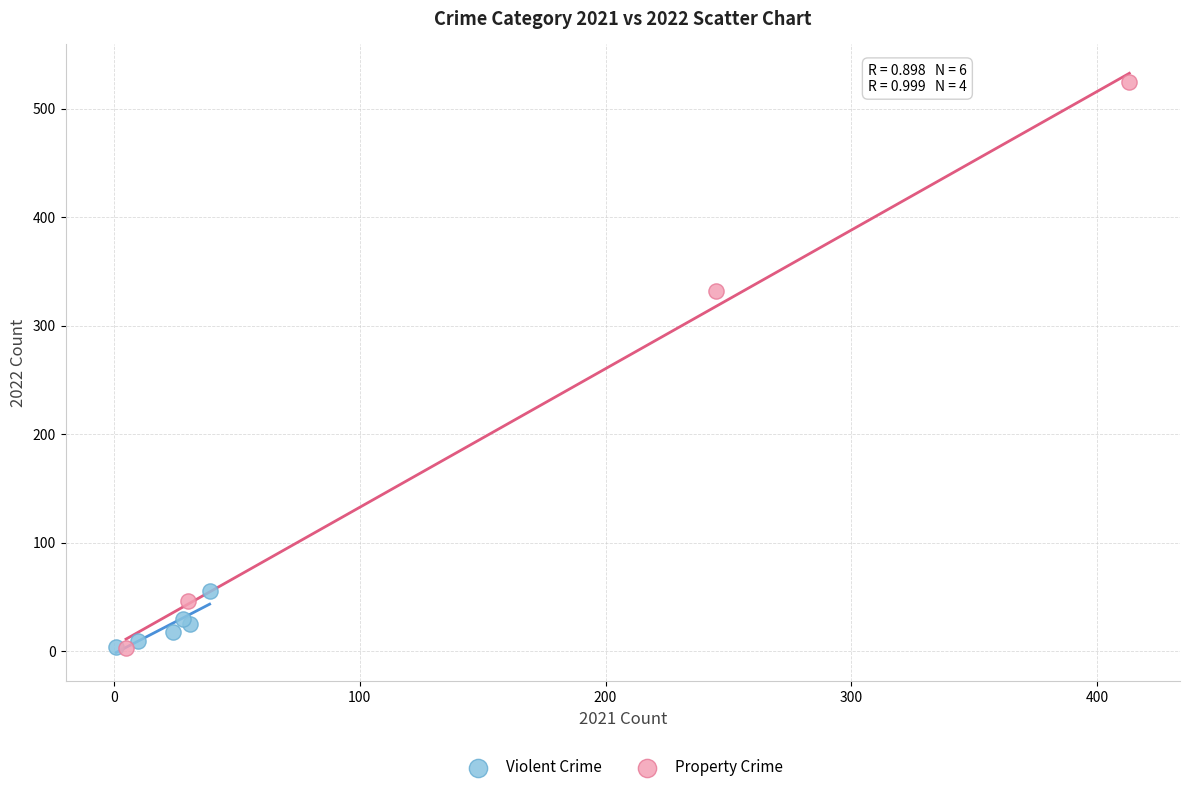

Which series has the widest spread of Y values?

Property Crime